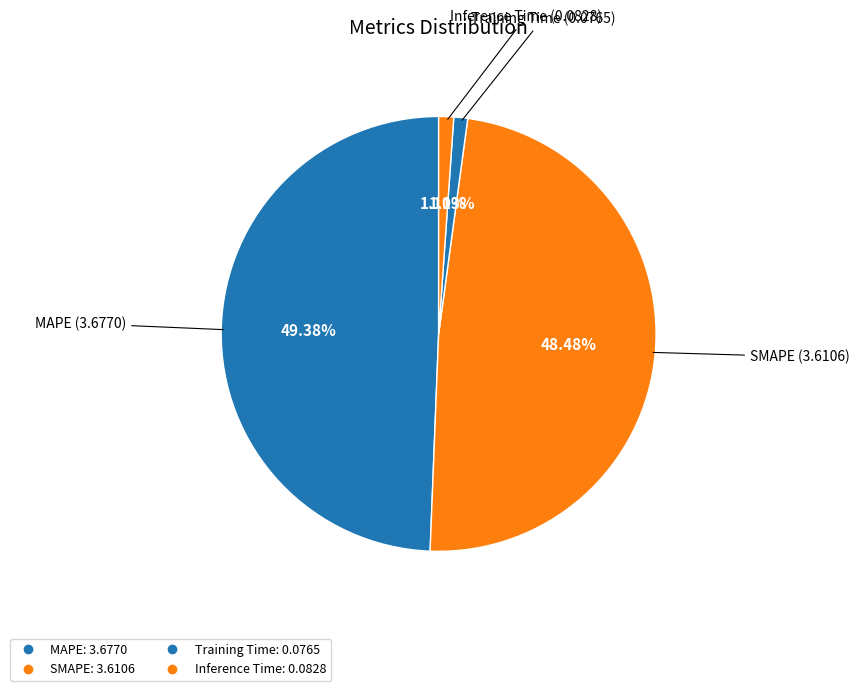

How many slices are in this pie chart?

4